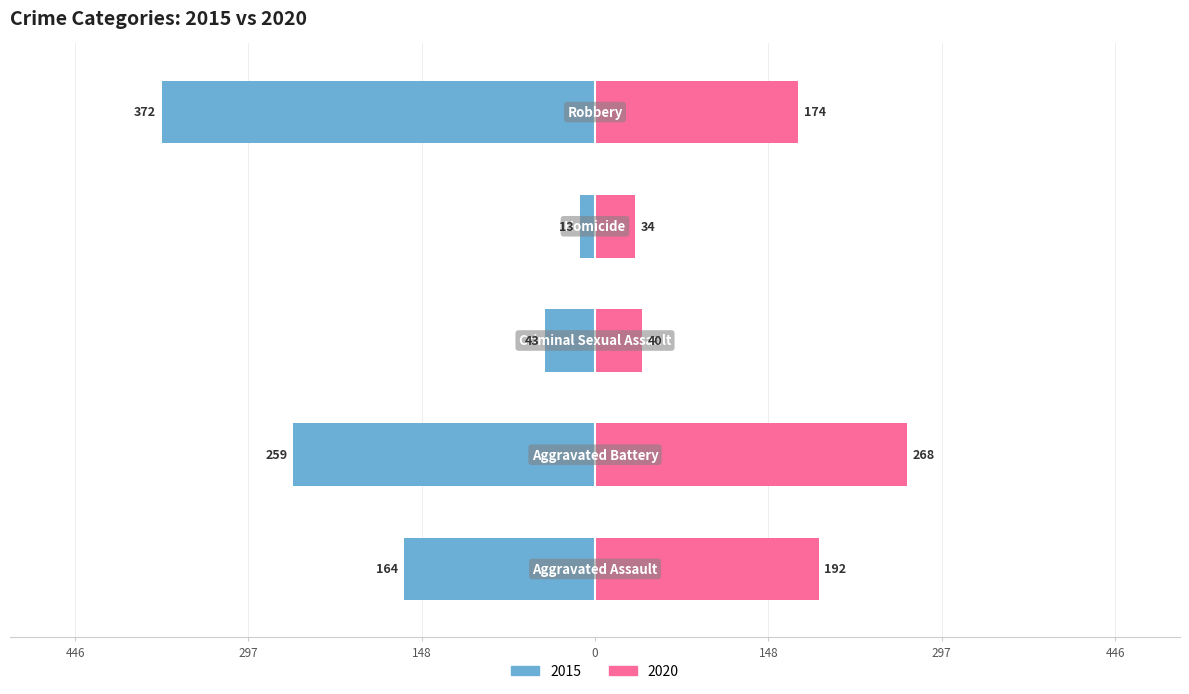

True or false: 2020 has a value of 268 at Aggravated Battery.

True